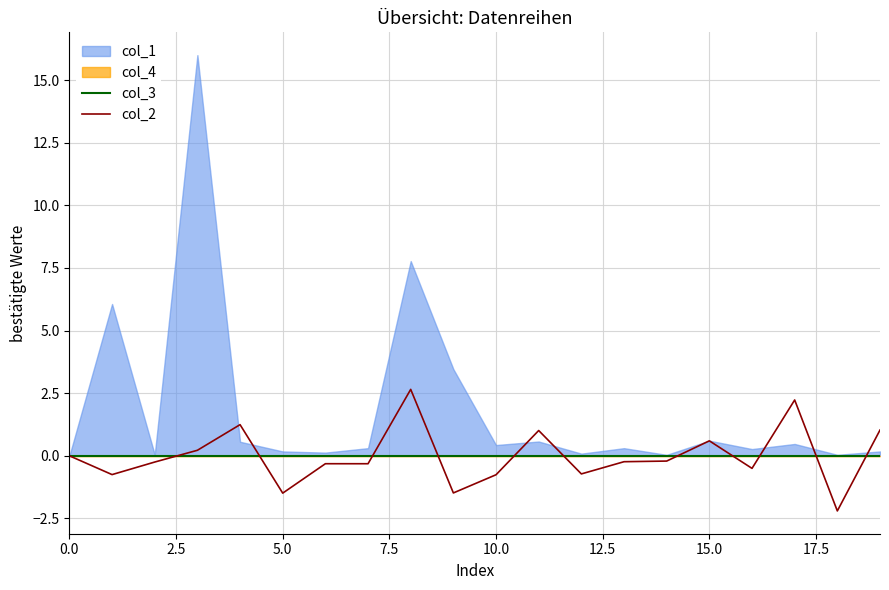

Between 17 and 12, which is larger?

17